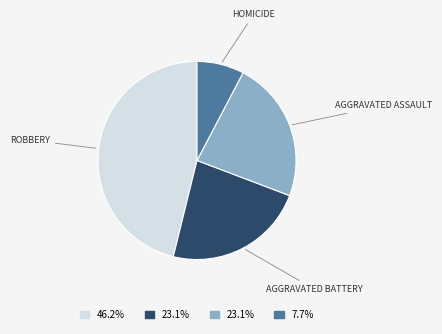

Is there any slice that represents more than half of the pie?

No